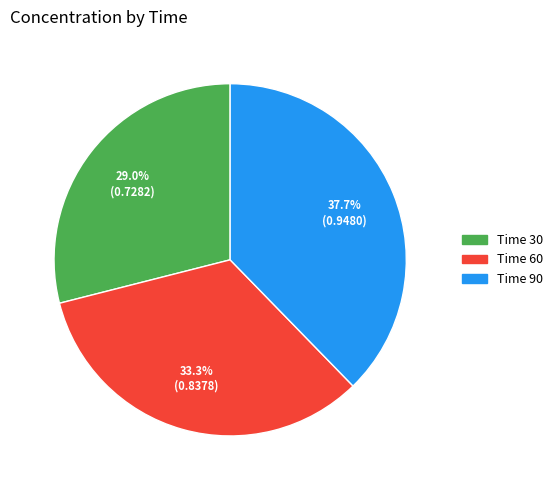

Is there a majority slice in this chart?

No